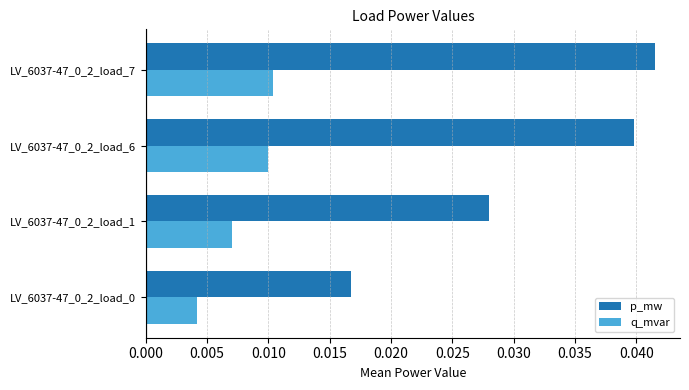

List the series in order of their peak value, lowest first.

q_mvar, p_mw